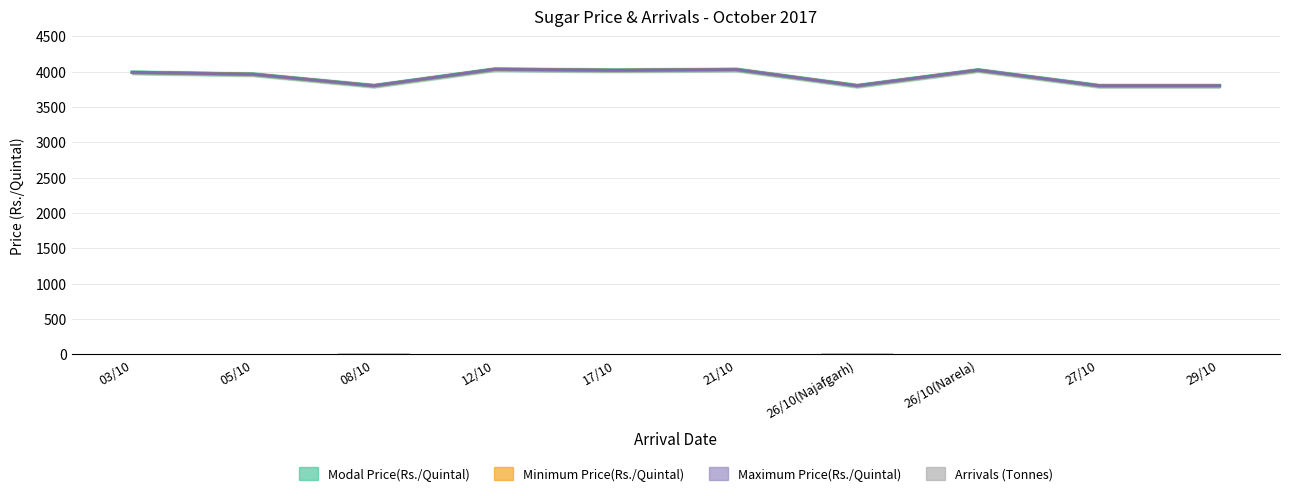

What is the total value across all series at 26/10(Najafgarh)?

11416.0